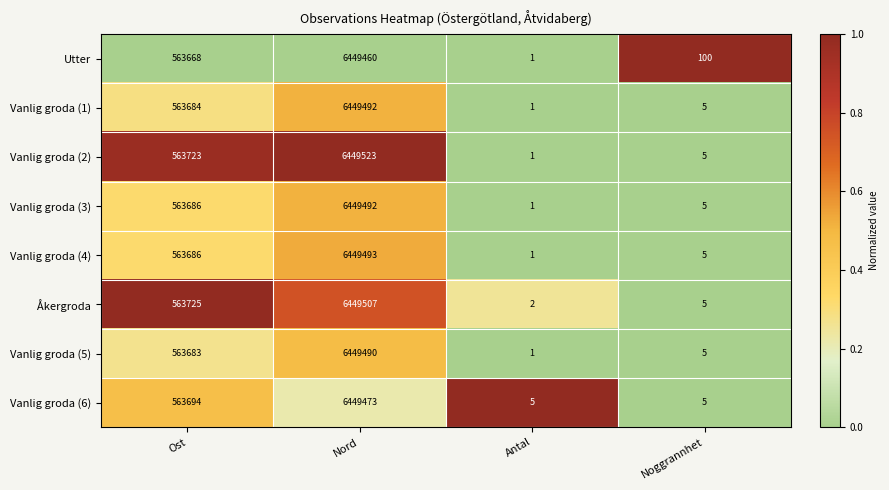

What is the difference between the maximum and minimum values in the Vanlig groda (2) series?

6449522